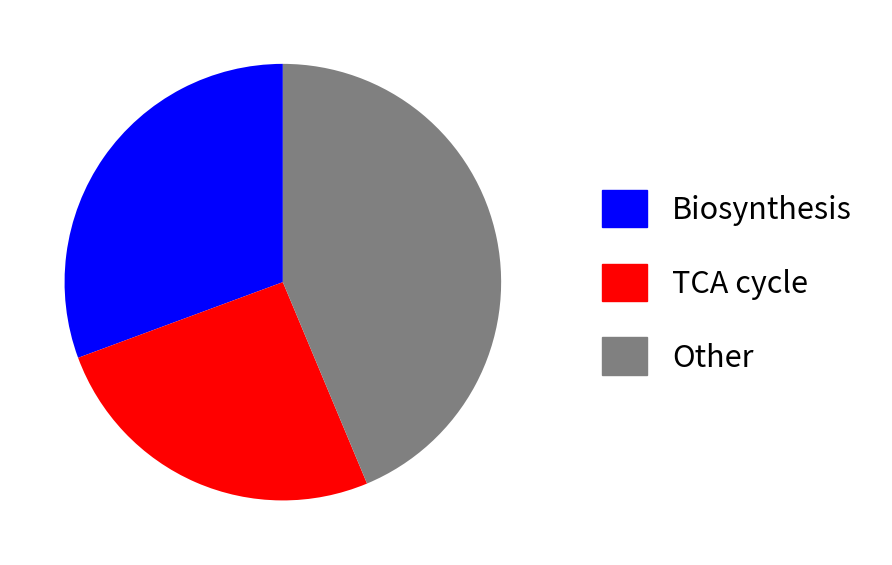

Is there any slice that represents more than half of the pie?

No